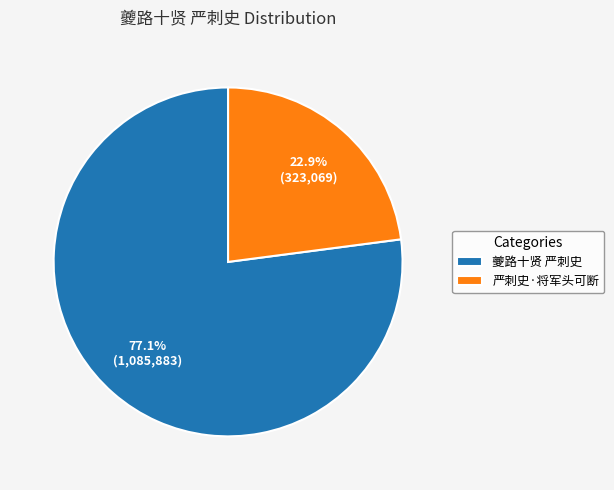

Does any single category account for the majority?

Yes